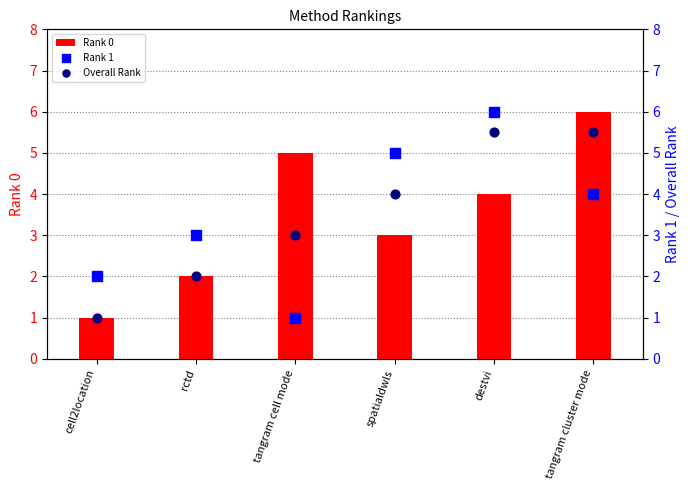

At which category is the sum across all series the highest?

destvi